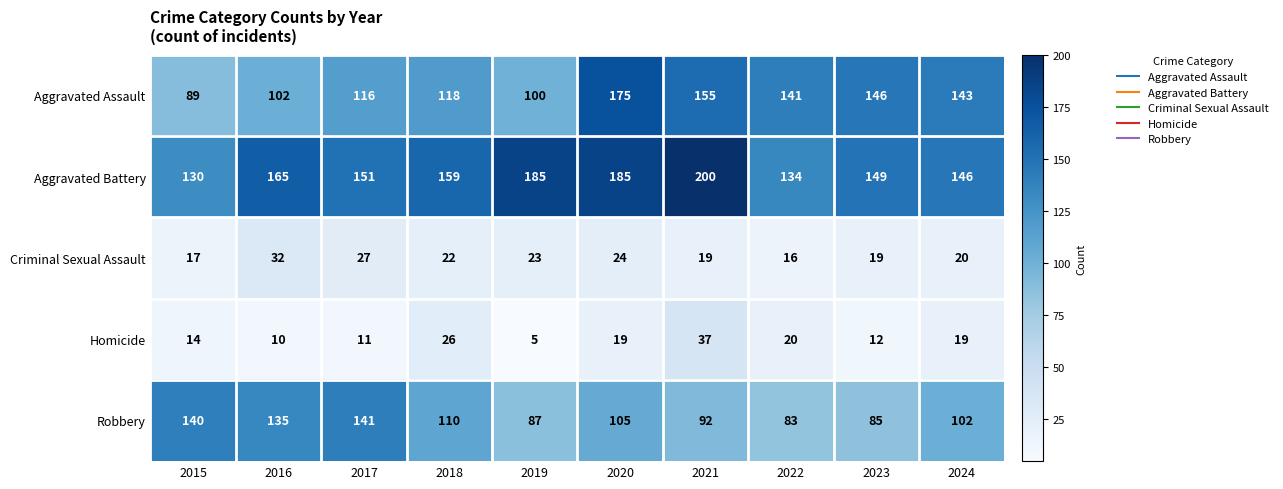

What is the minimum value shown in the chart?

5